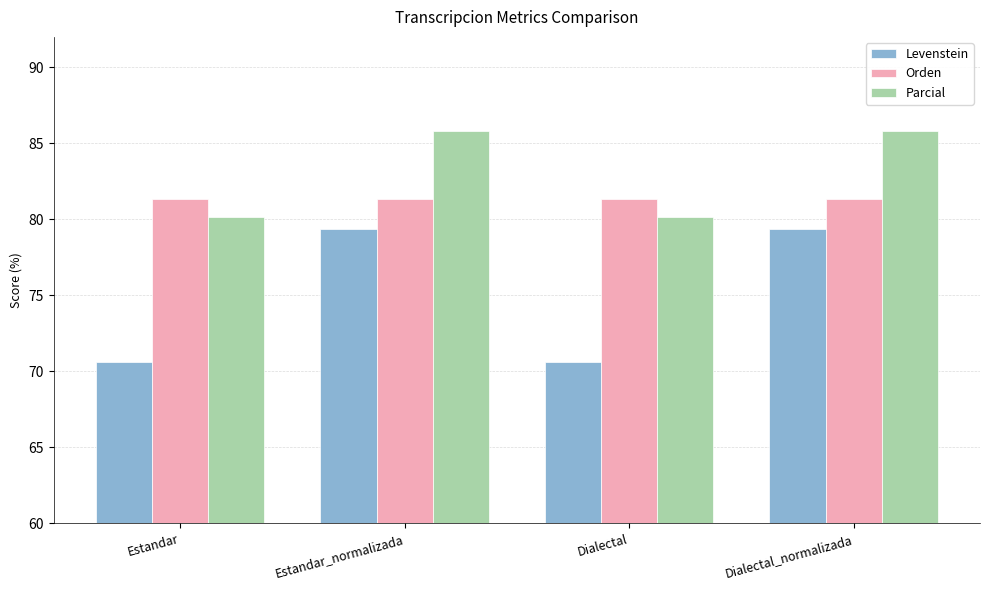

How many data points in Parcial are less than 85?

2